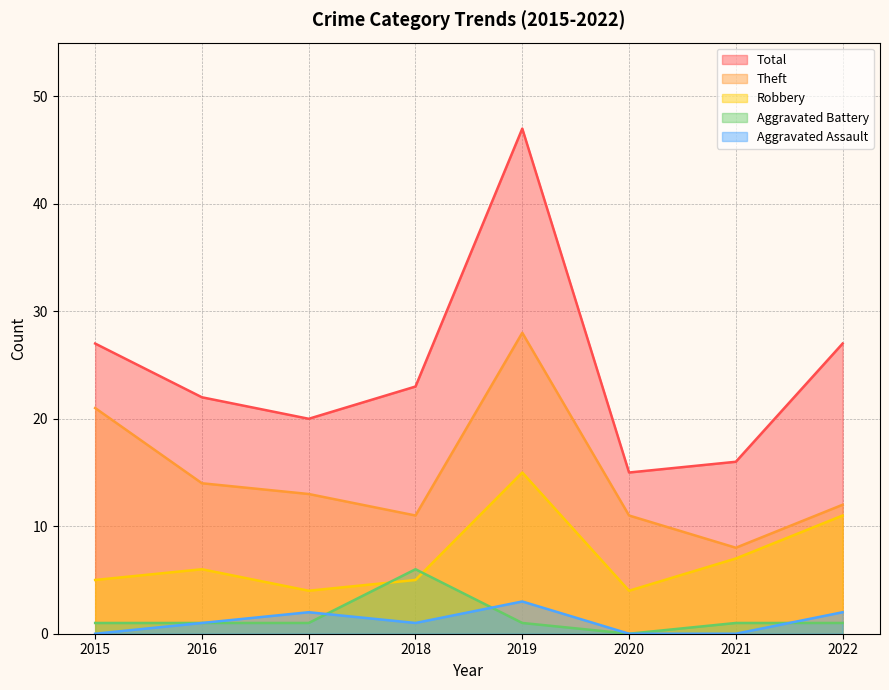

Which label corresponds to the largest value in the chart?

2019